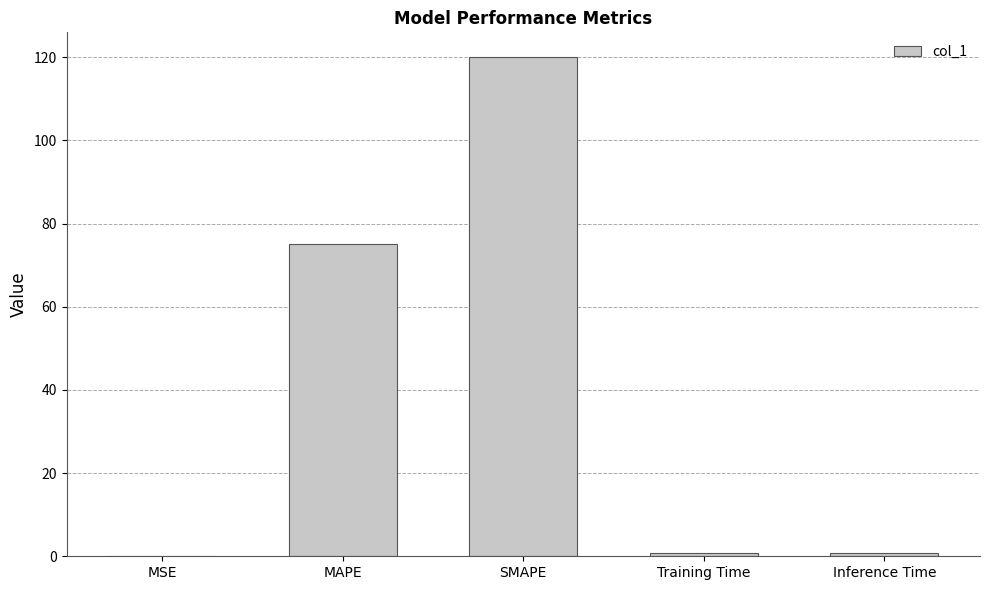

At which category does the chart reach its peak across all series?

SMAPE